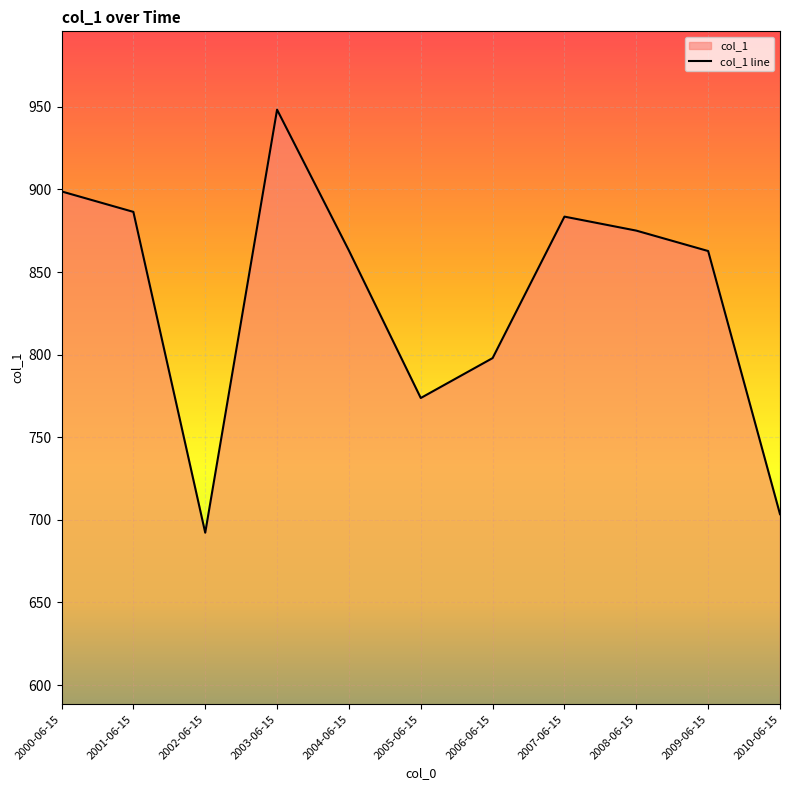

At which label does the data first exceed 862?

2000-06-15